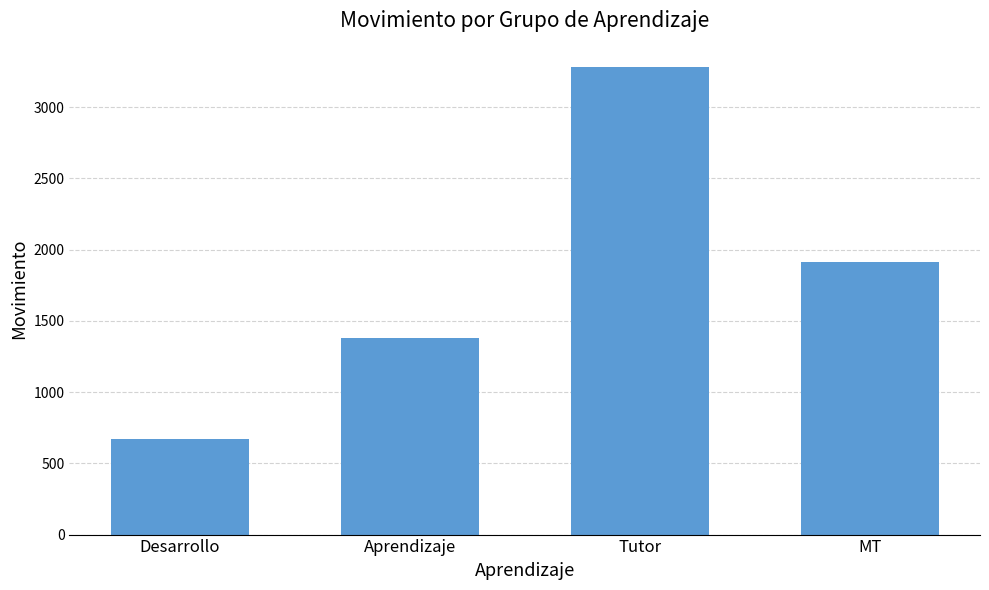

What is the greatest value displayed?

3281